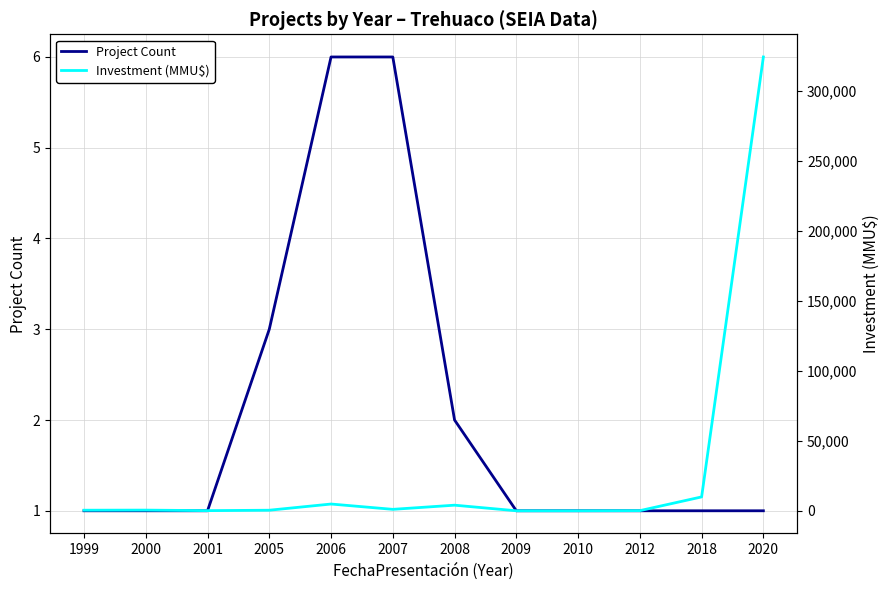

At how many categories does at least one series exceed 124208?

1